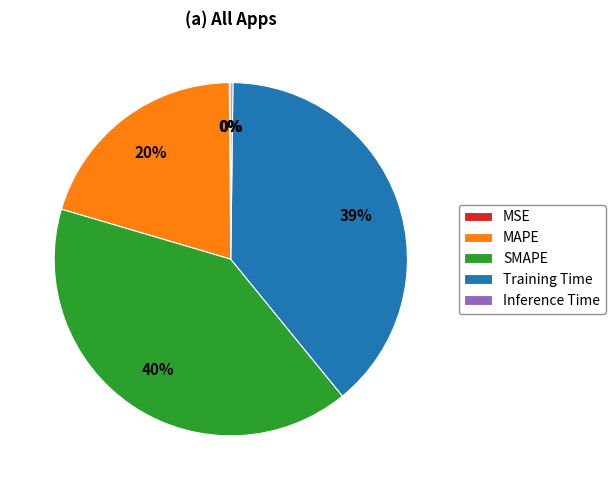

To the nearest percent, what is the difference between the Training Time and MAPE slice percentages?

19%